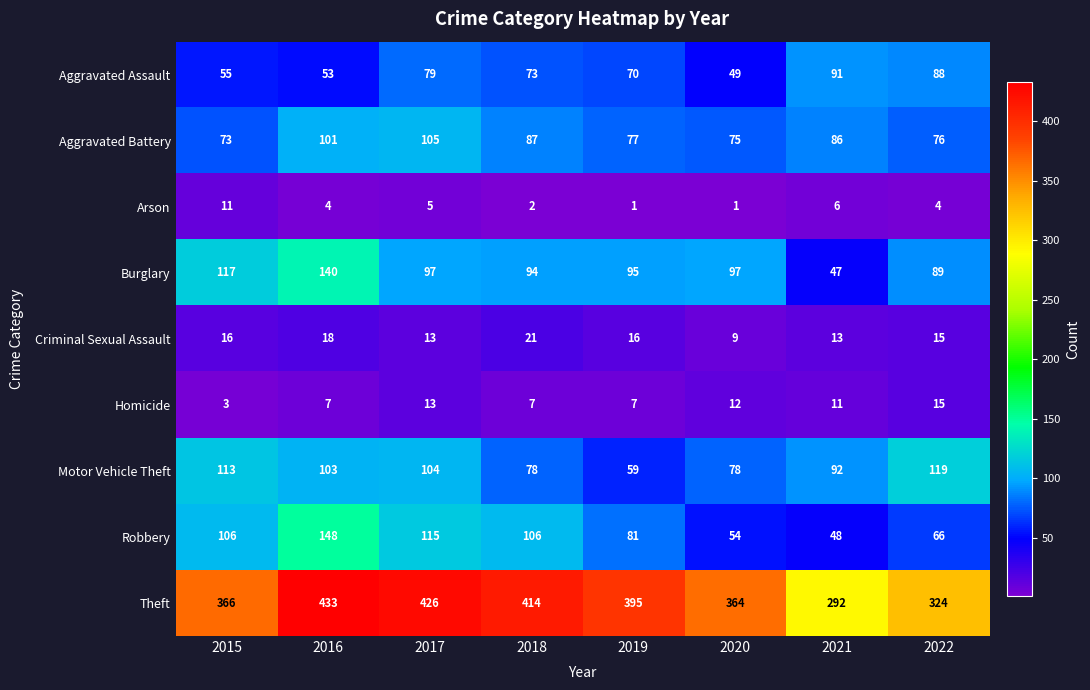

List the series in order of their peak value, highest first.

Theft, Robbery, Burglary, Motor Vehicle Theft, Aggravated Battery, Aggravated Assault, Criminal Sexual Assault, Homicide, Arson